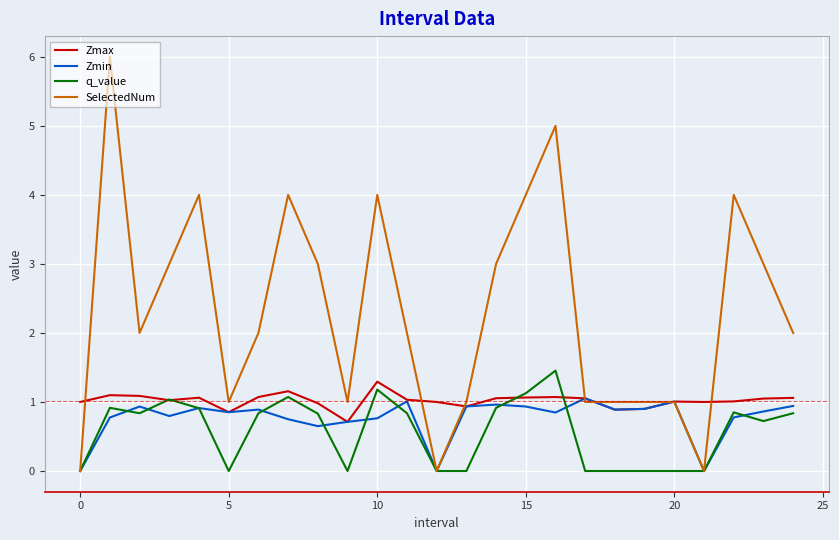

Which series has the largest total across all categories?

SelectedNum